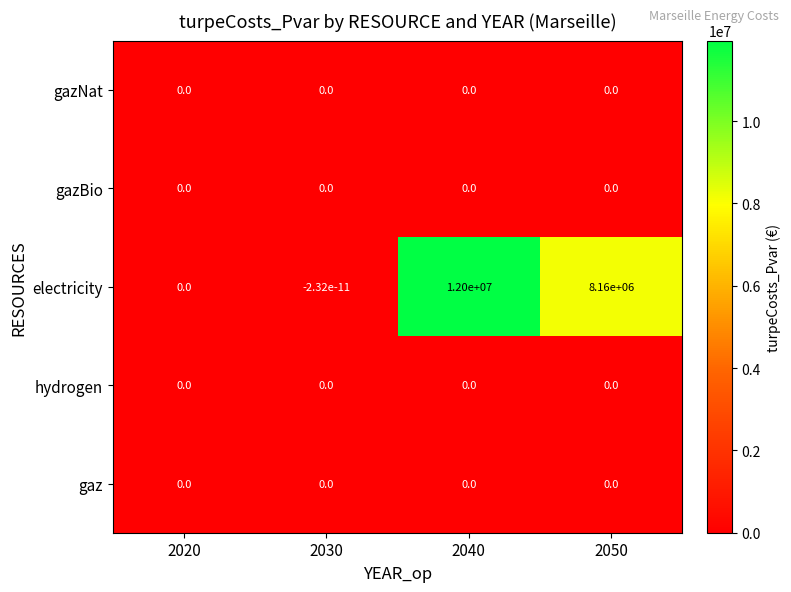

Between 2030 and 2040, which series saw the biggest shift?

electricity